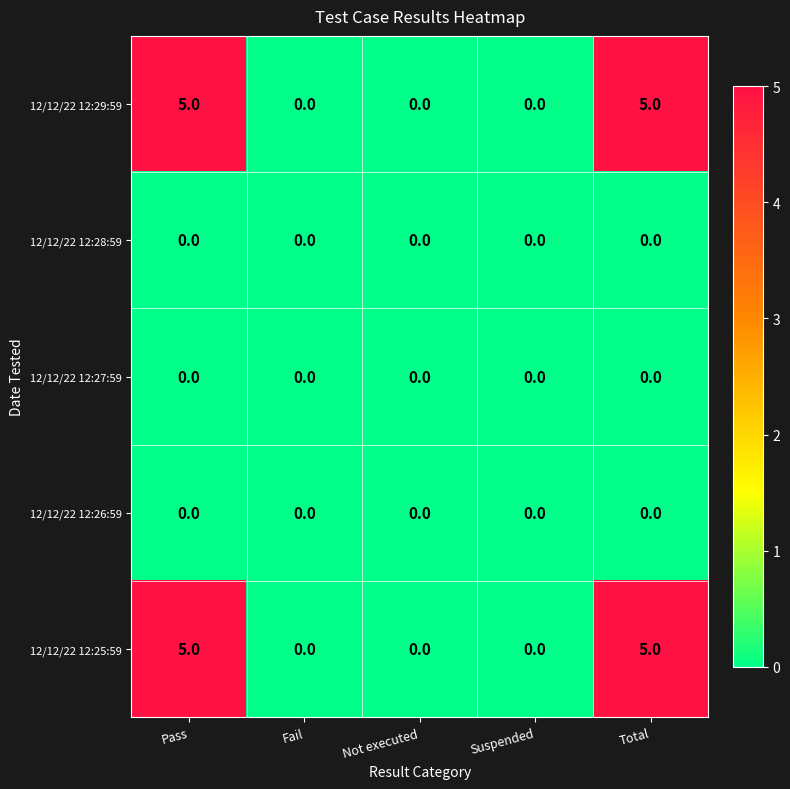

What is the difference between the maximum and minimum values in the 12/12/22 12:29:59 series?

5